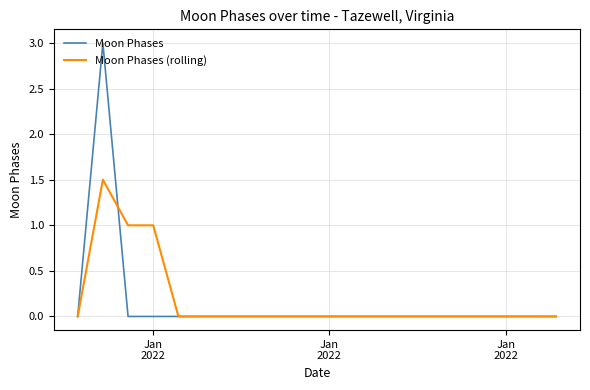

Rank the series by their maximum value, from highest to lowest.

Moon Phases, Moon Phases (rolling)